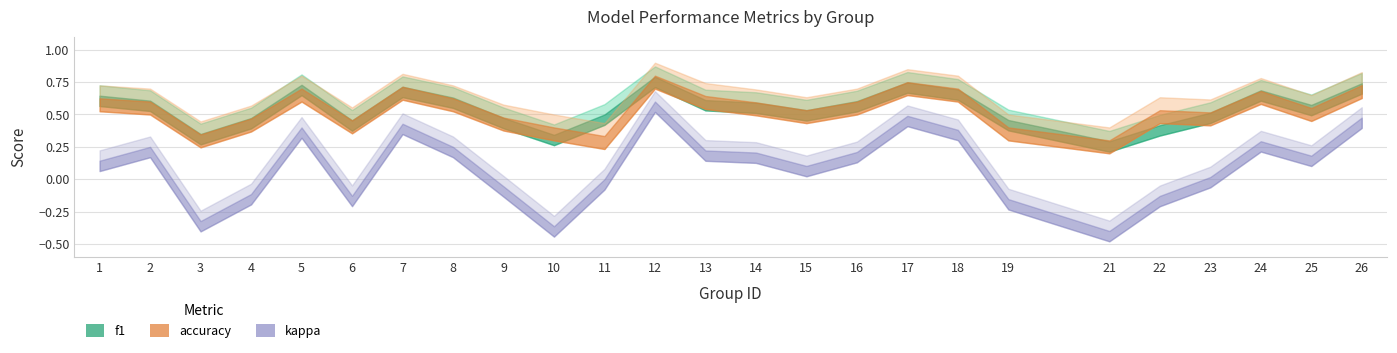

What is the difference between the accuracy values at 7 and 12?

0.1